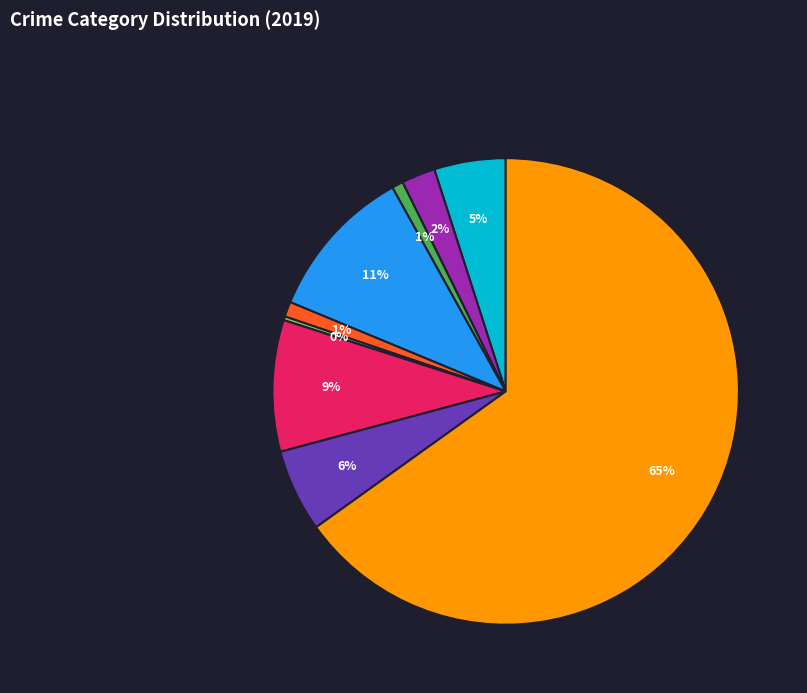

Does any single category account for the majority?

Yes